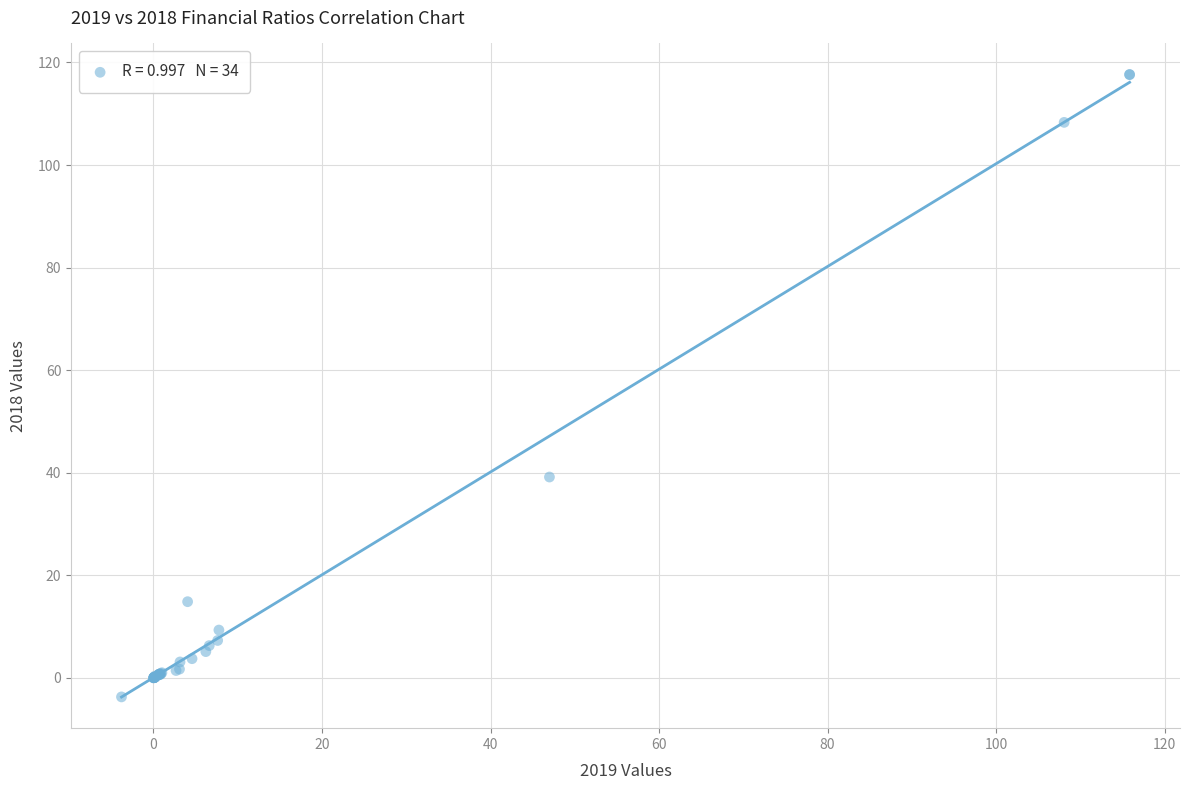

What Y value in the scatter plot is closest to 56?

39.2